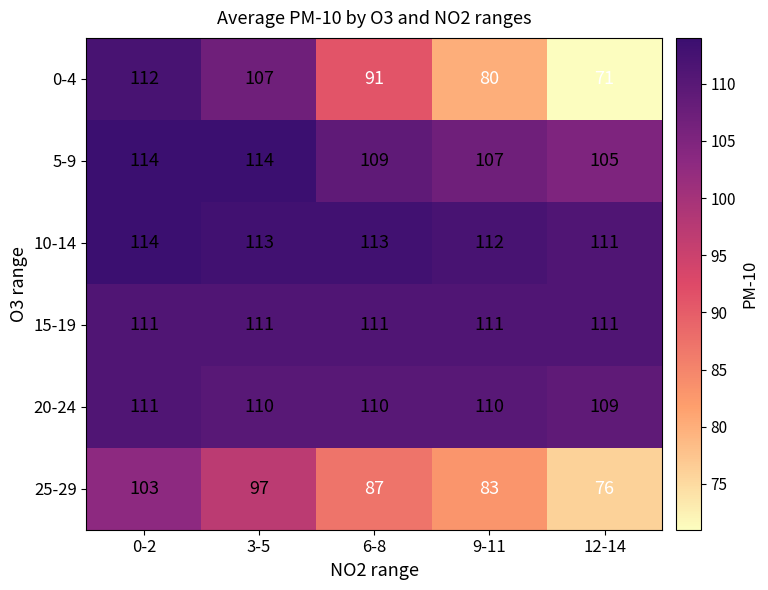

How many data points in 5-9 are less than 109?

2